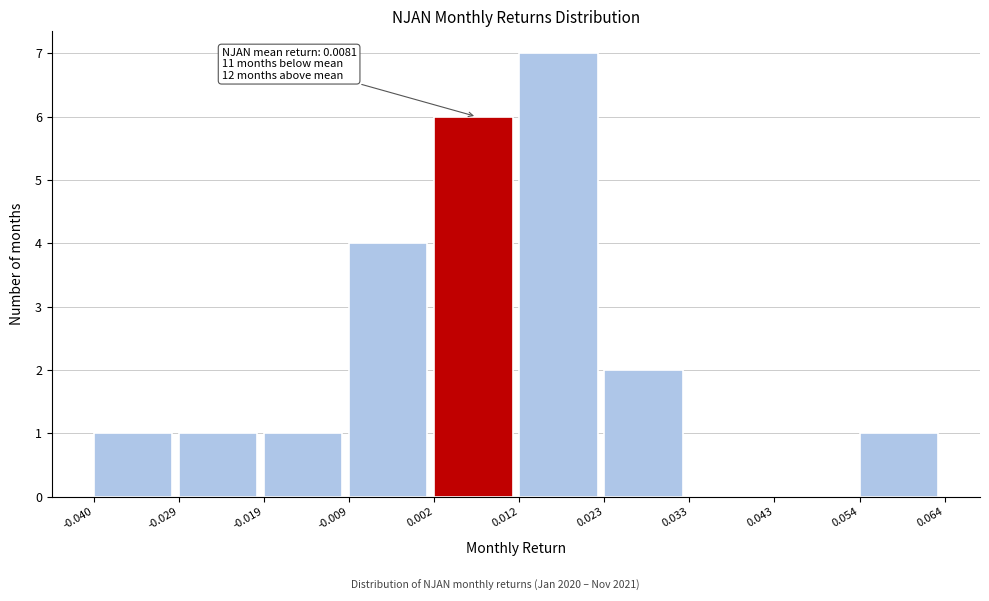

Over which range of the x-axis is the bar tallest?

0.012 to 0.023